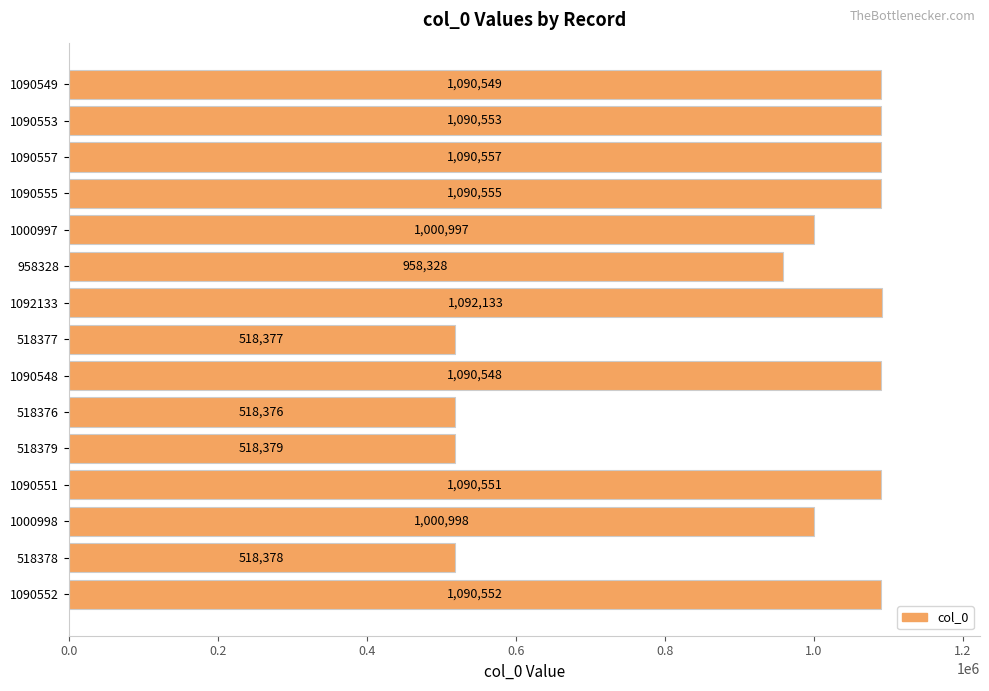

The value at 1090549 is 451826. True or false?

False